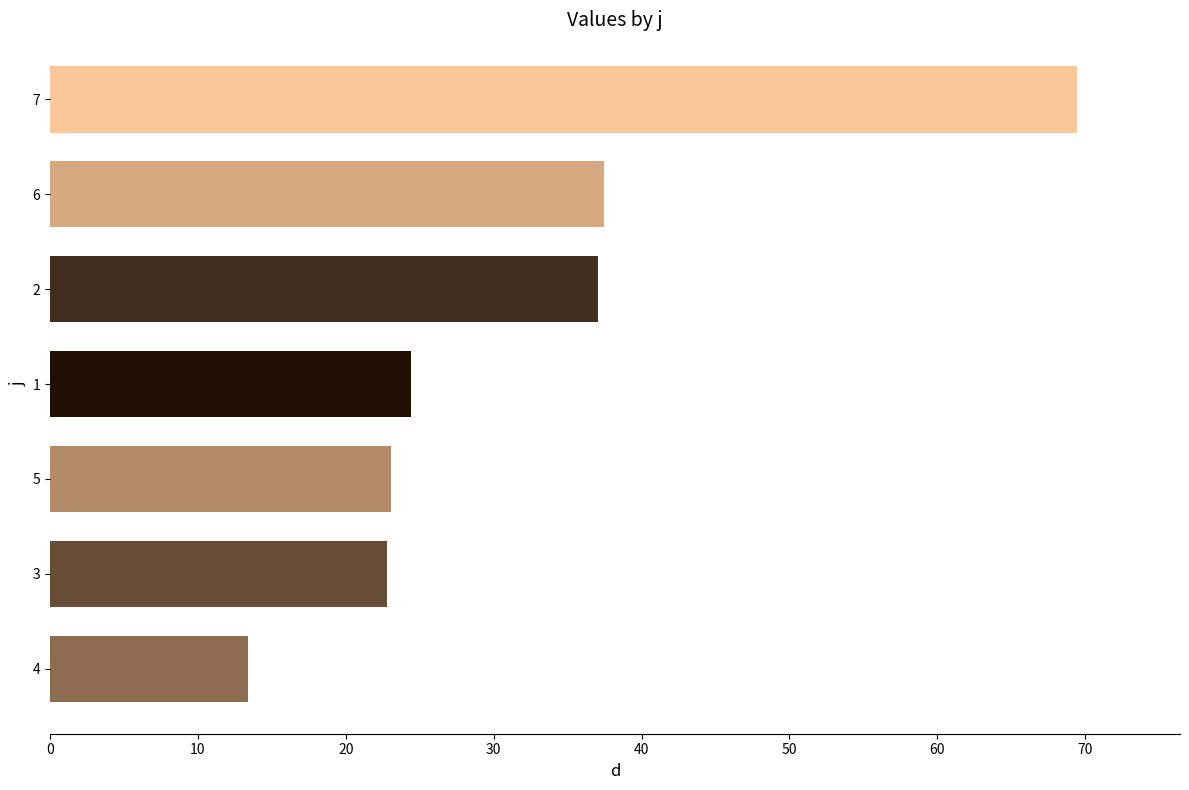

Count the number of data series in this chart.

1